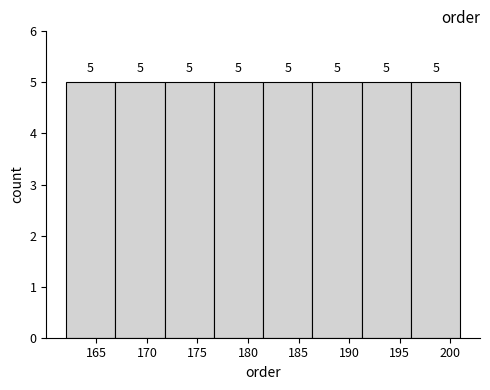

How tall is the bar that spans 176.5 to 181.5 on the x-axis? The bar edges are not printed on the chart, so give them approximately, as read against the axis.

5